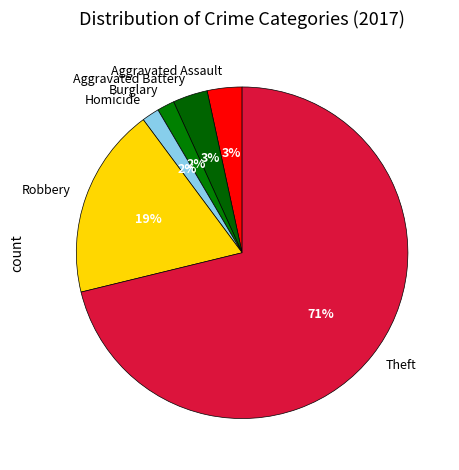

Is it true that Robbery is 19% of the pie?

True